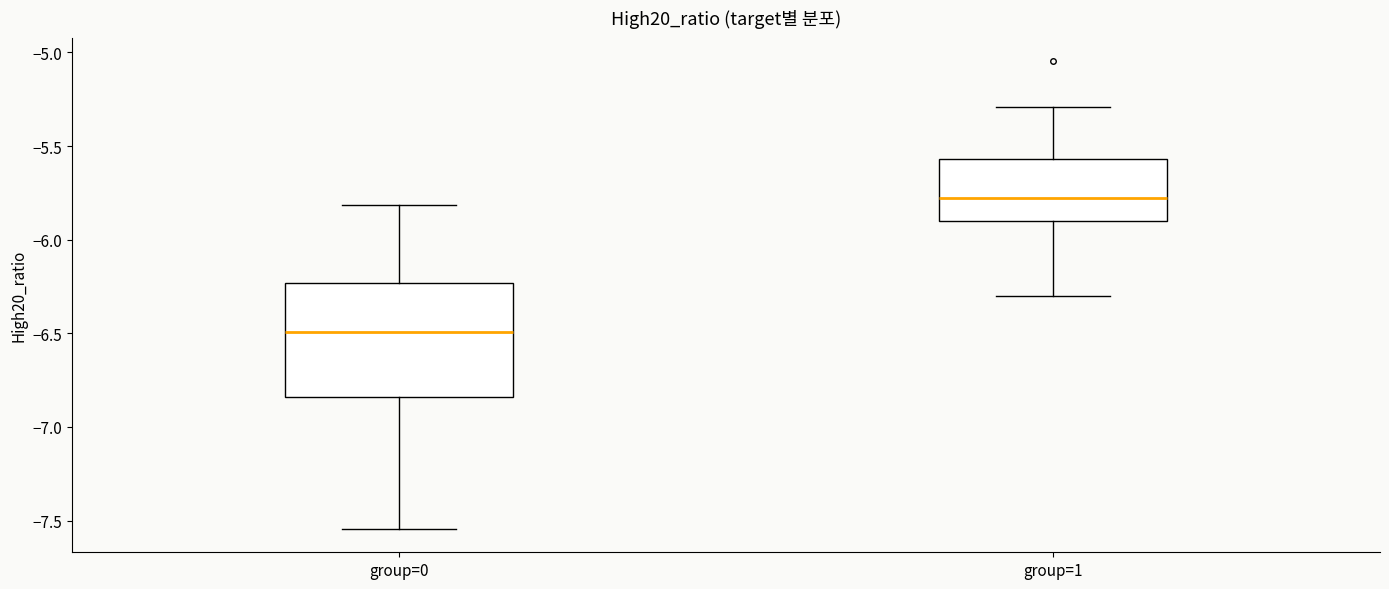

Which box has the lowest median line?

group=0